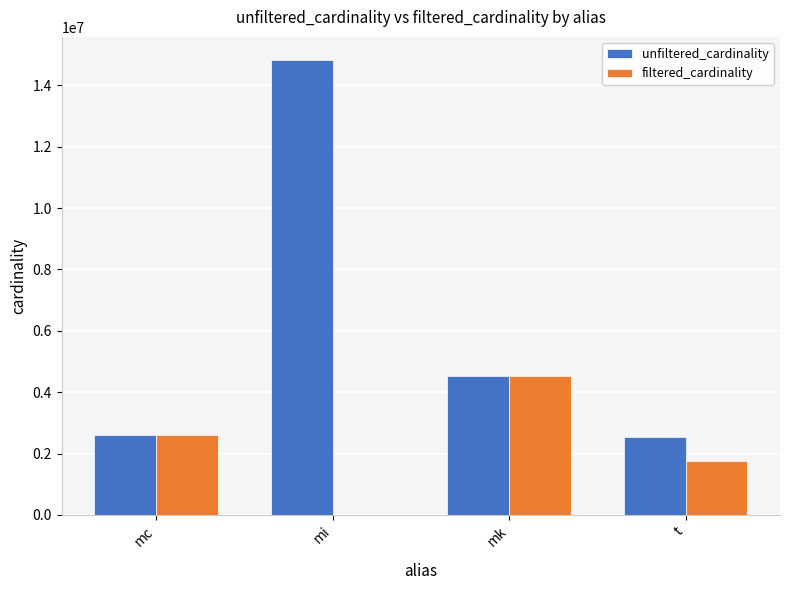

What is the greatest value displayed?

14835720